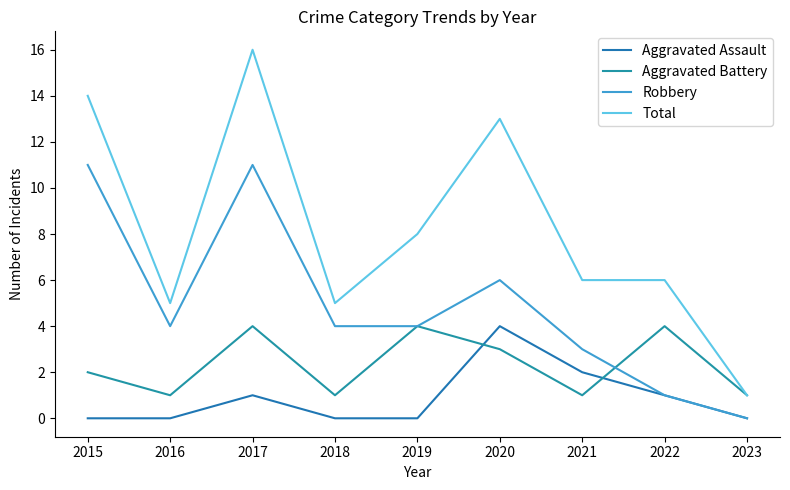

Is the value of Aggravated Assault at 2017 greater than the value of Aggravated Battery at 2022?

No